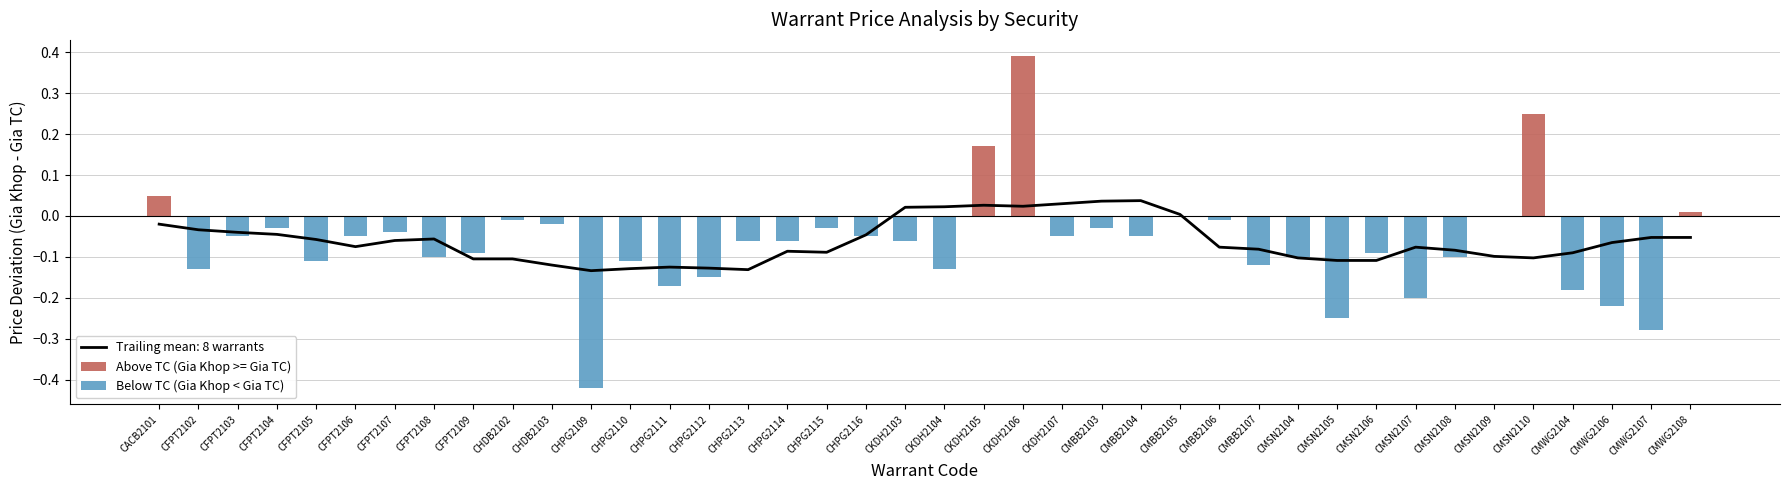

The Below TC (Gia Khop < Gia TC) series shows 0.3 at CACB2101. True or false?

False